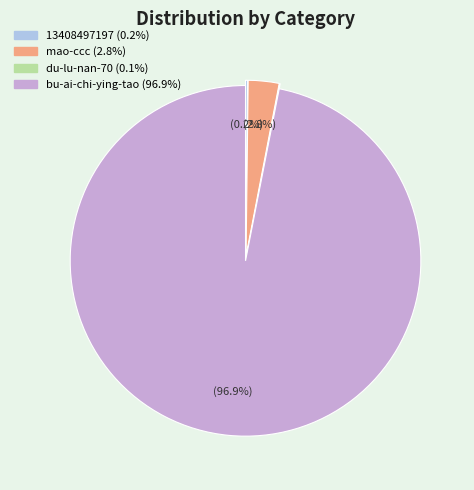

What percentage is NOT represented by bu-ai-chi-ying-tao?

3.1%